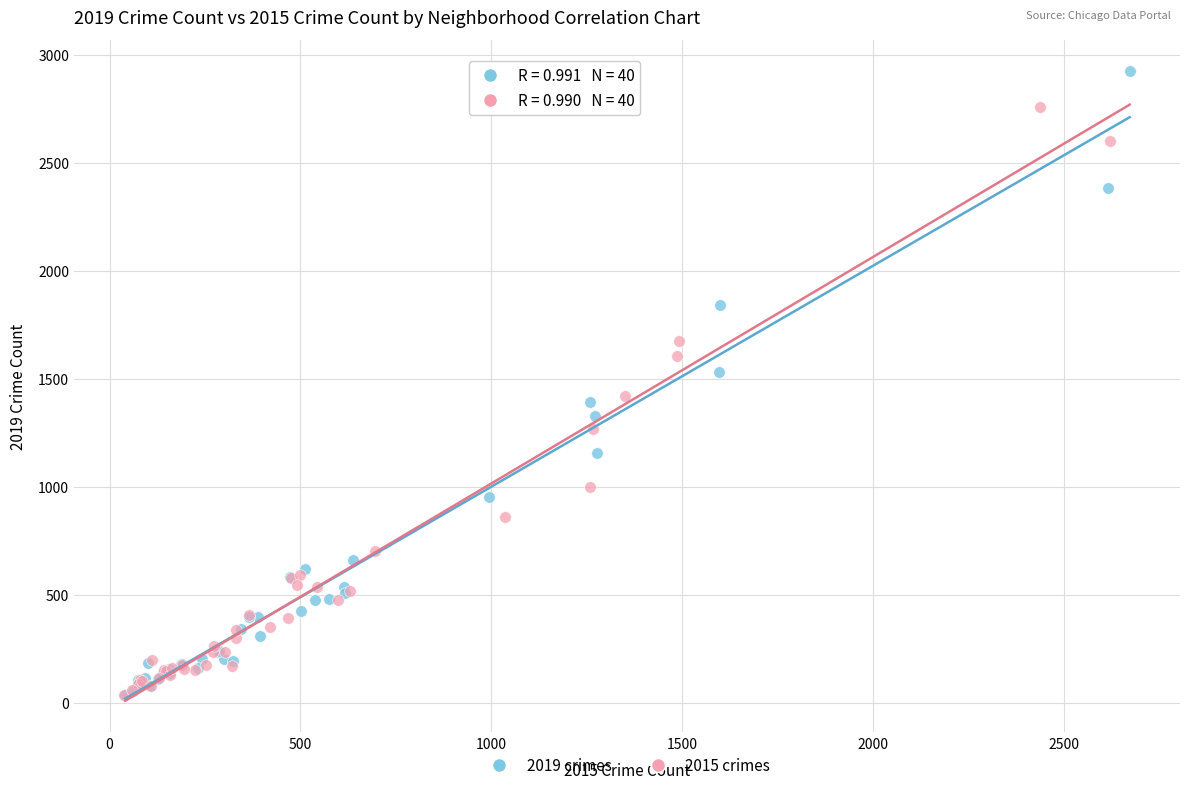

Which series contains the highest Y value?

2019 crimes